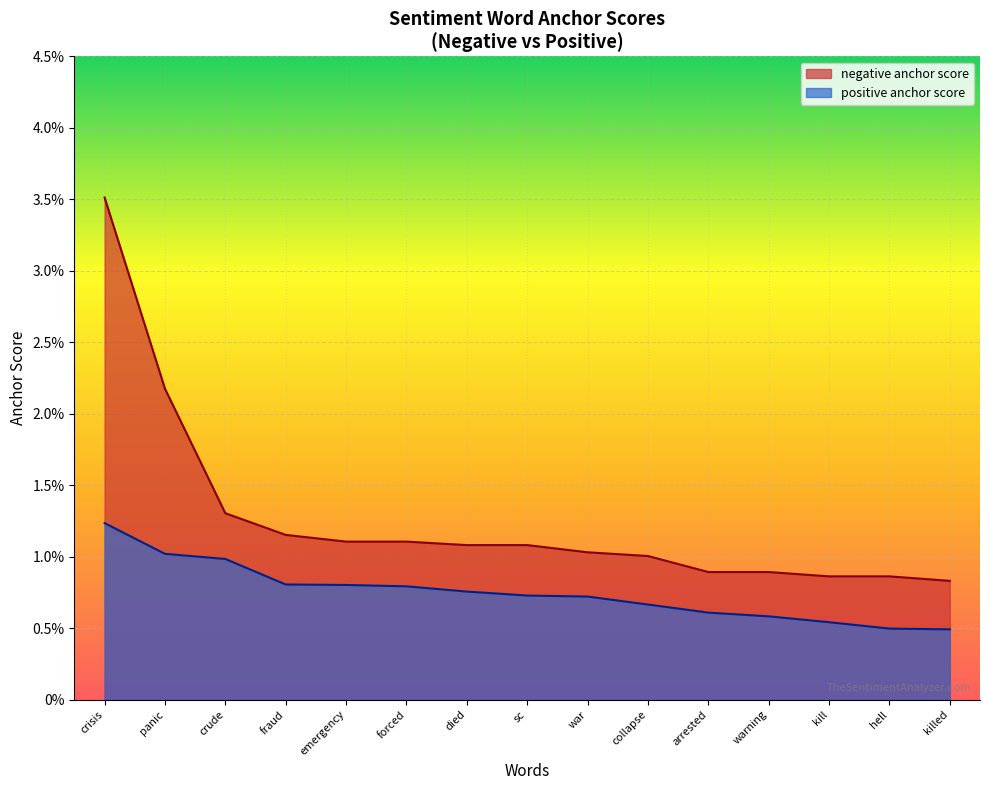

At how many categories does at least one series exceed 0?

15